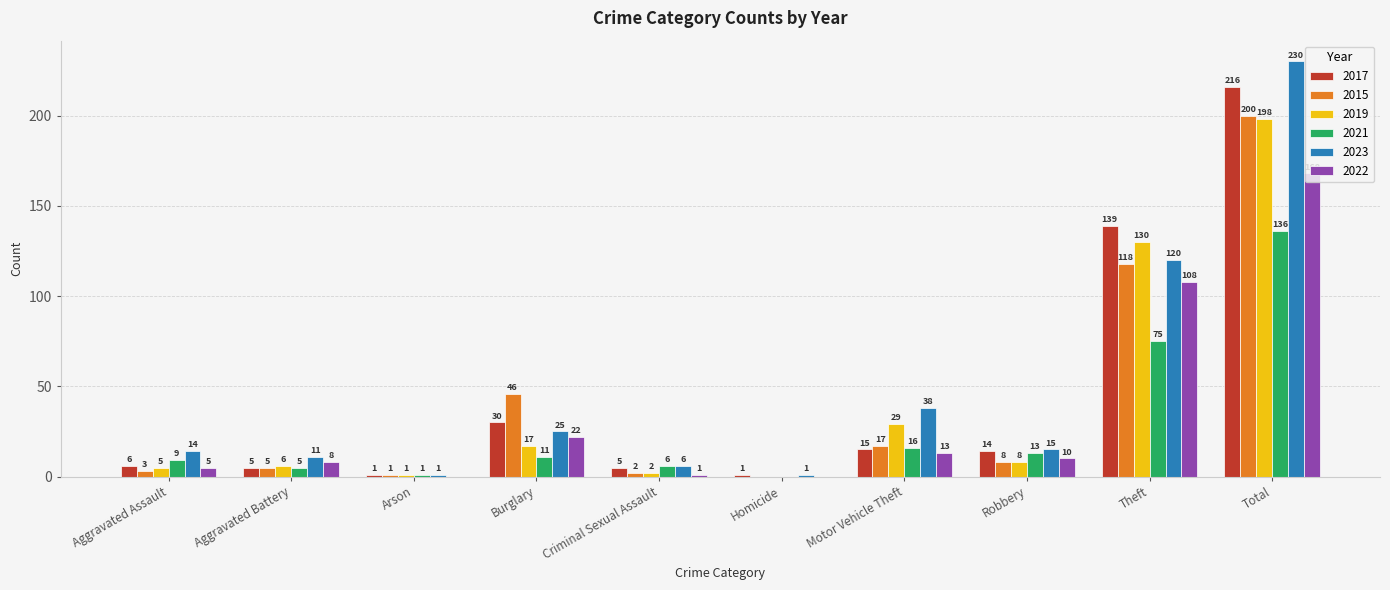

What is the sum of all 2022 values?

335